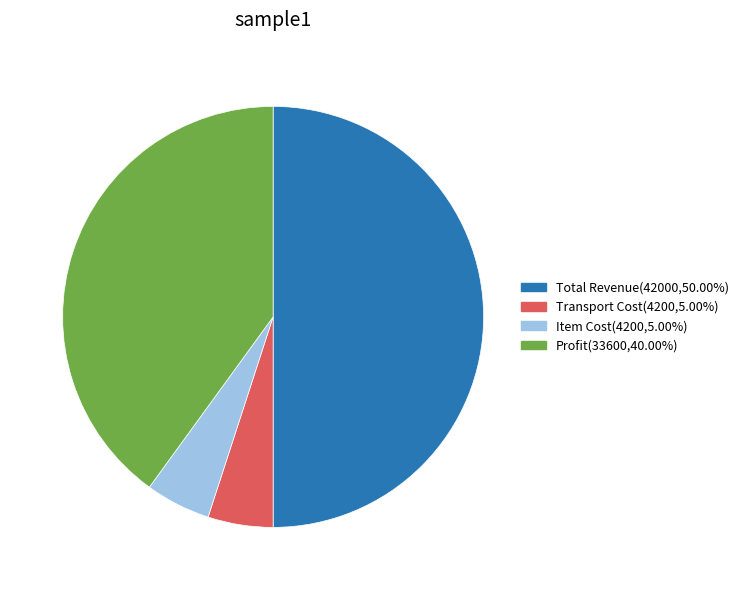

Count the number of slices in the pie.

4